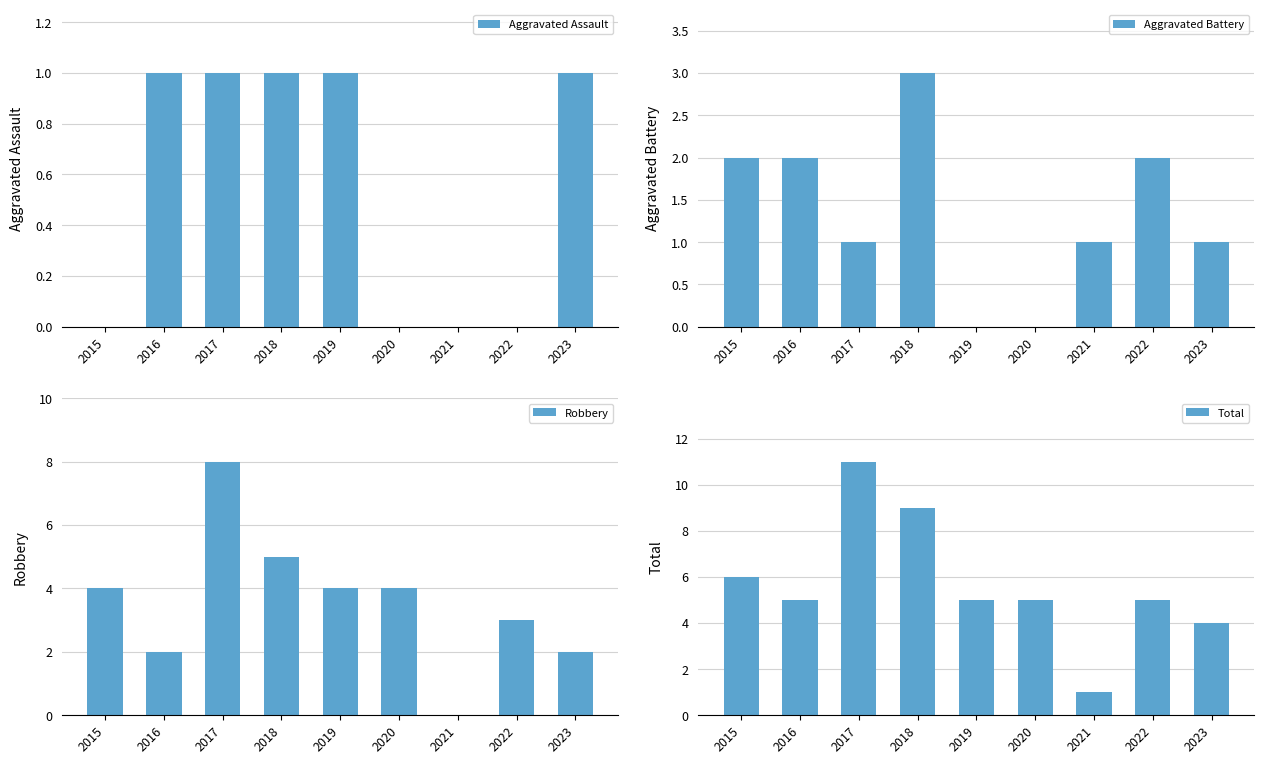

How many series are shown in this chart?

4